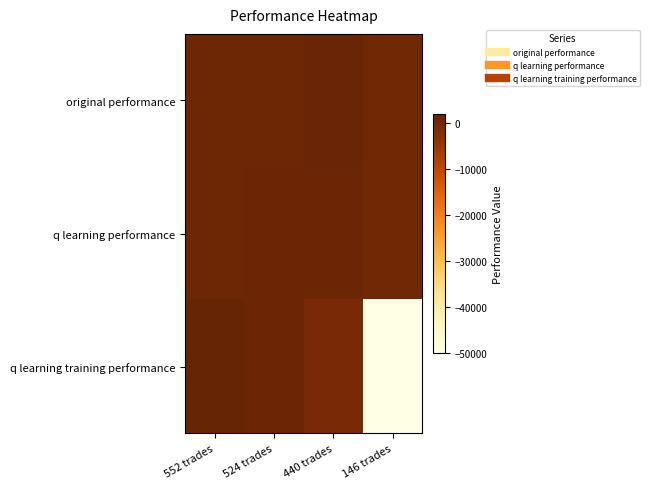

What is the spread (max minus min) of values at 552 trades?

1127.1